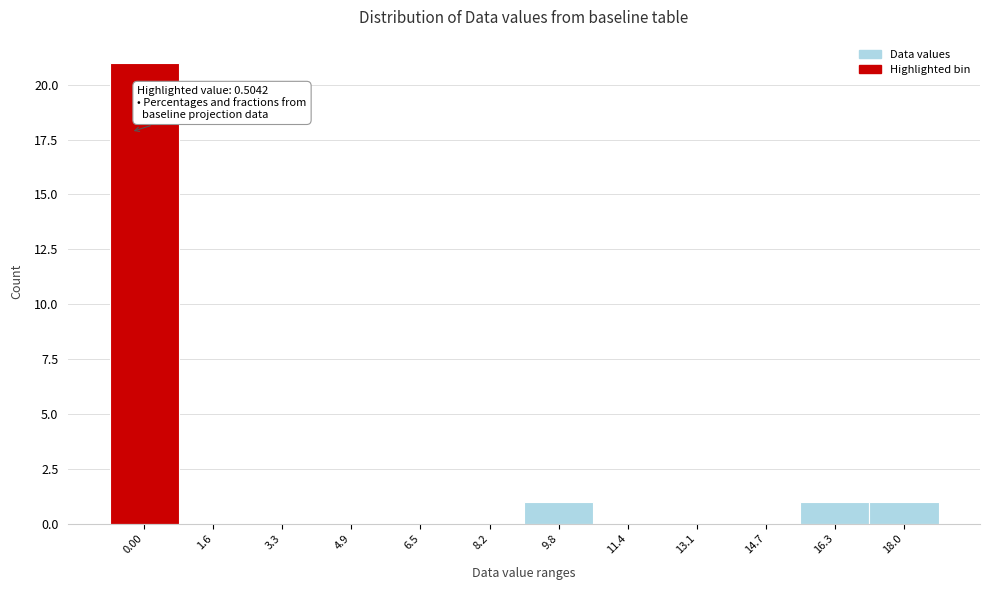

Reading right to left, list all the values displayed in this chart.

18.0=1	16.3=1	14.7=0	13.1=0	11.4=0	9.8=1	8.2=0	6.5=0	4.9=0	3.3=0	1.6=0	0.00=21